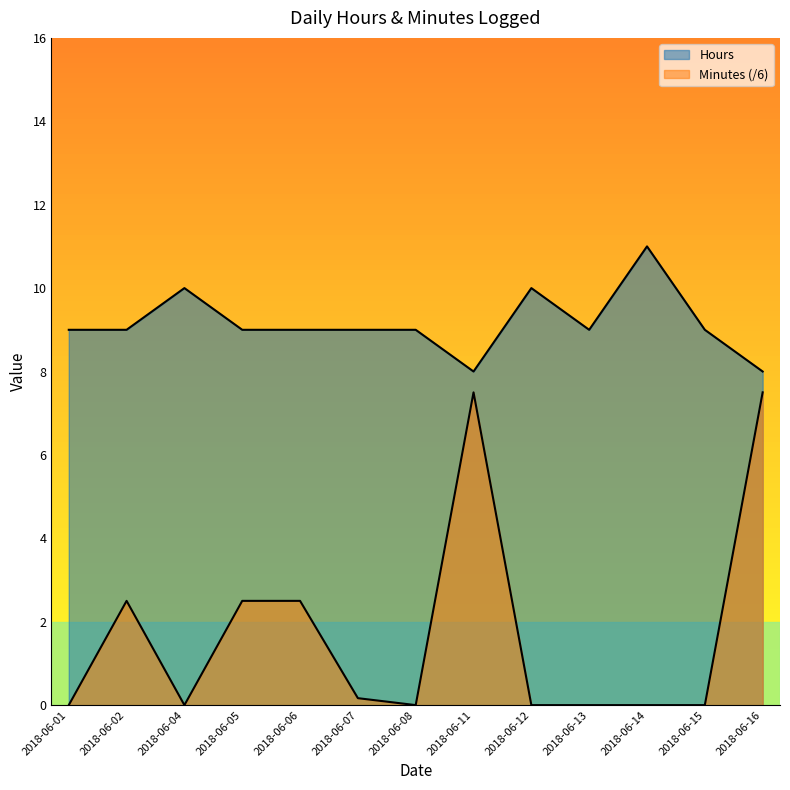

Rank the series at 2018-06-05 from lowest to highest value.

Minutes, Hours